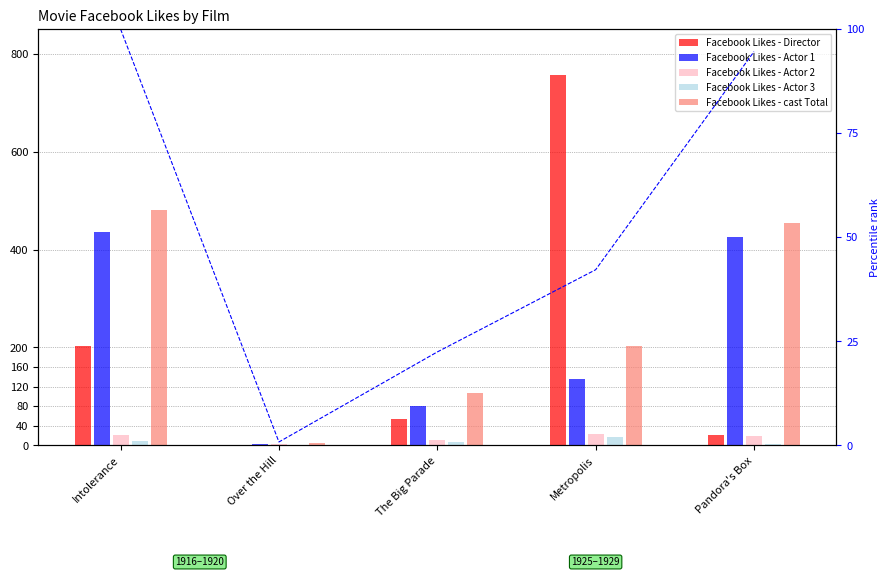

What is the lowest value of the Facebook Likes - Actor 1 series?

2.0